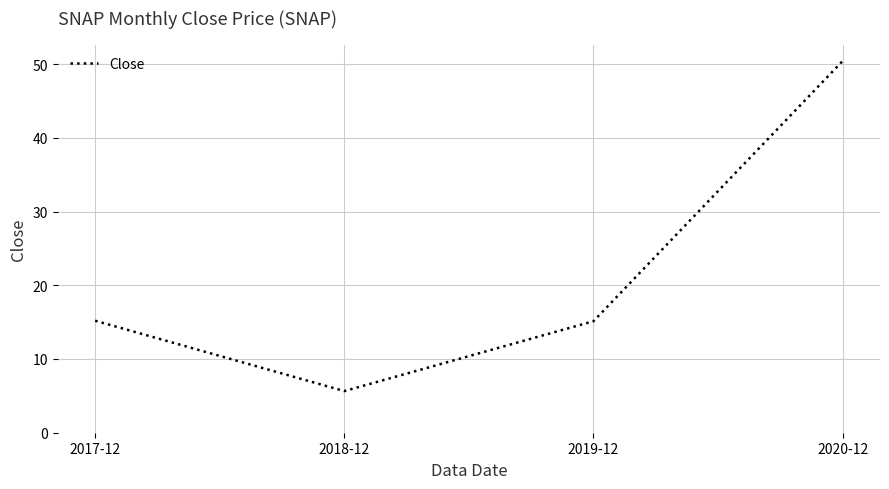

True or false: the data shows 5.6 at 2018-12.

True